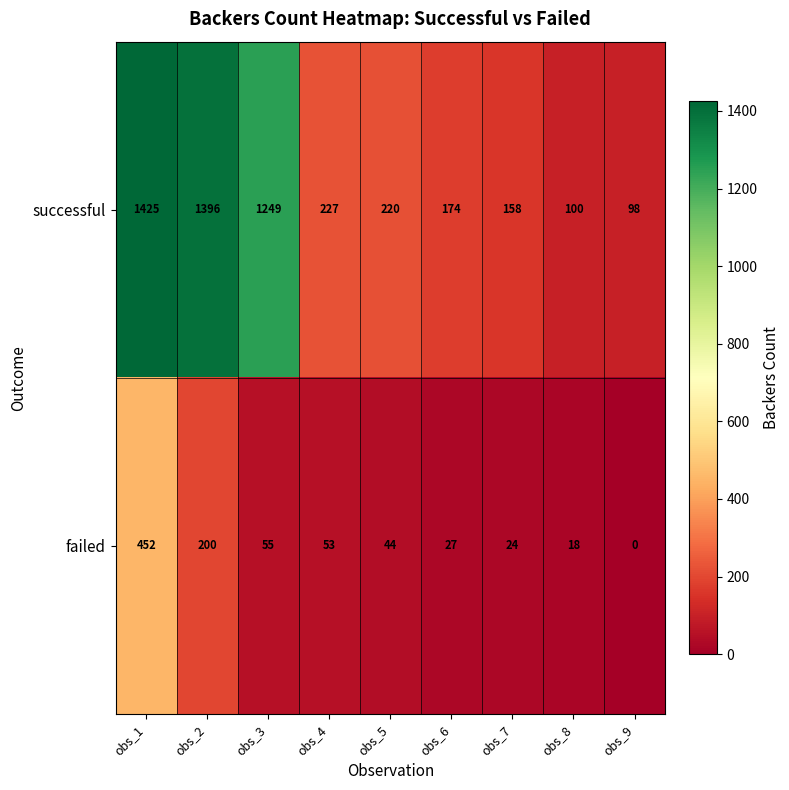

At how many categories does at least one series exceed 236?

3